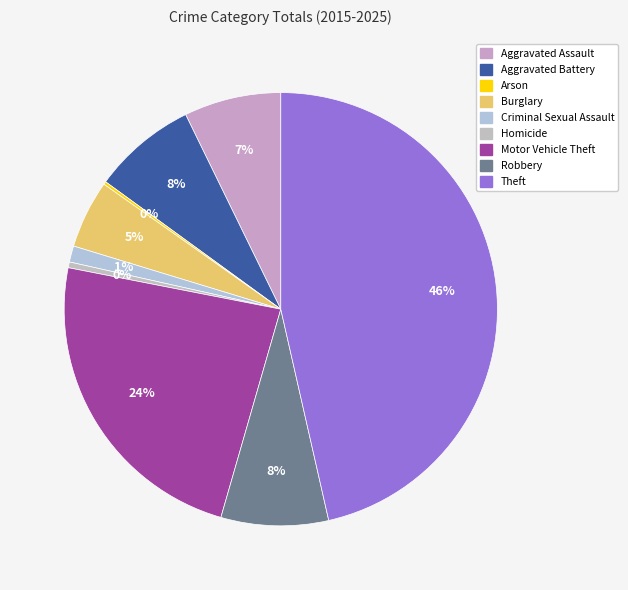

What is the change in value from Aggravated Battery to Criminal Sexual Assault?

-152